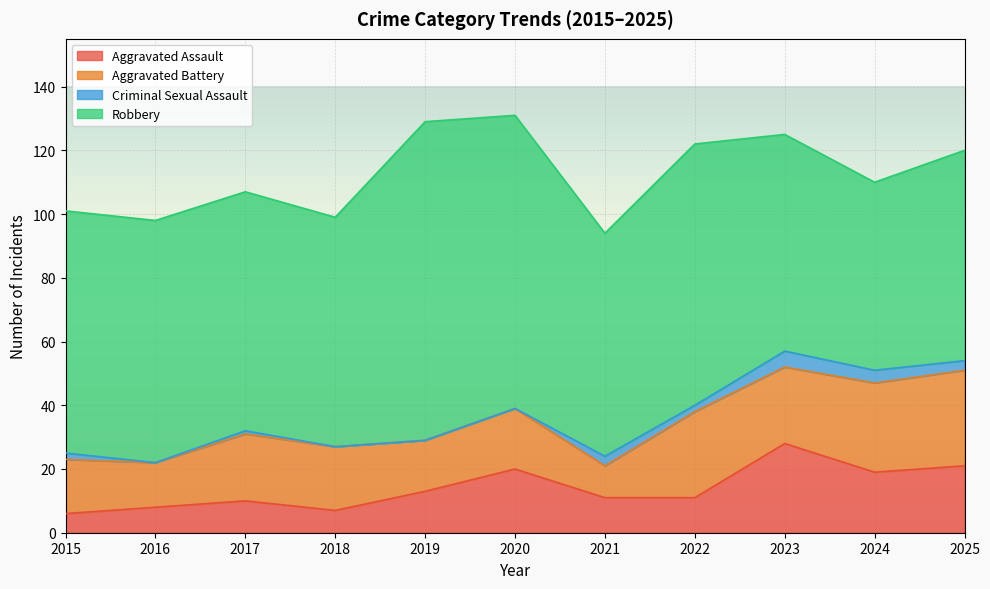

At which category does Aggravated Assault reach its first local valley?

2018